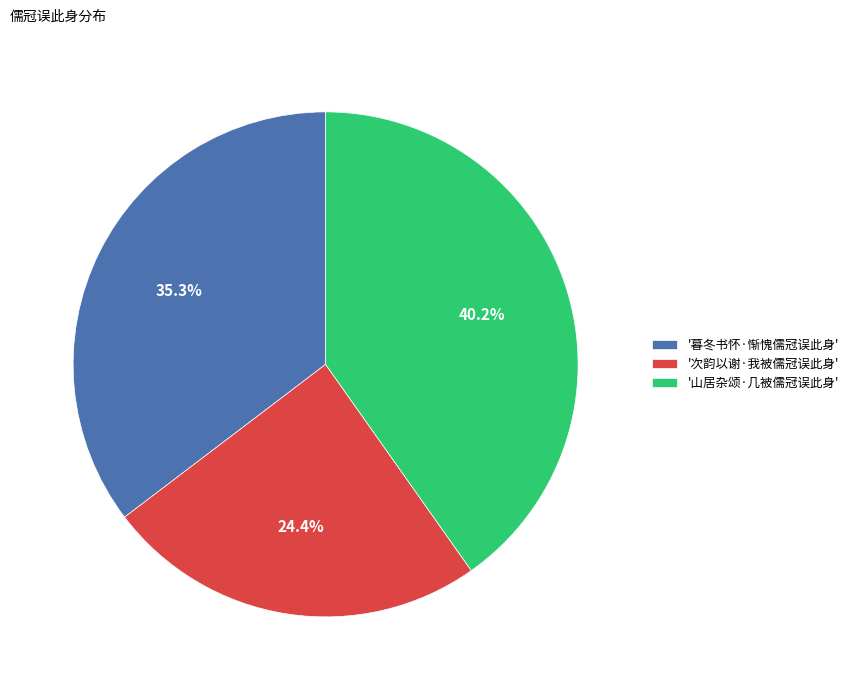

What percentage do '山居杂颂·几被儒冠误此身' and '暮冬书怀·惭愧儒冠误此身' together represent?

75.6%